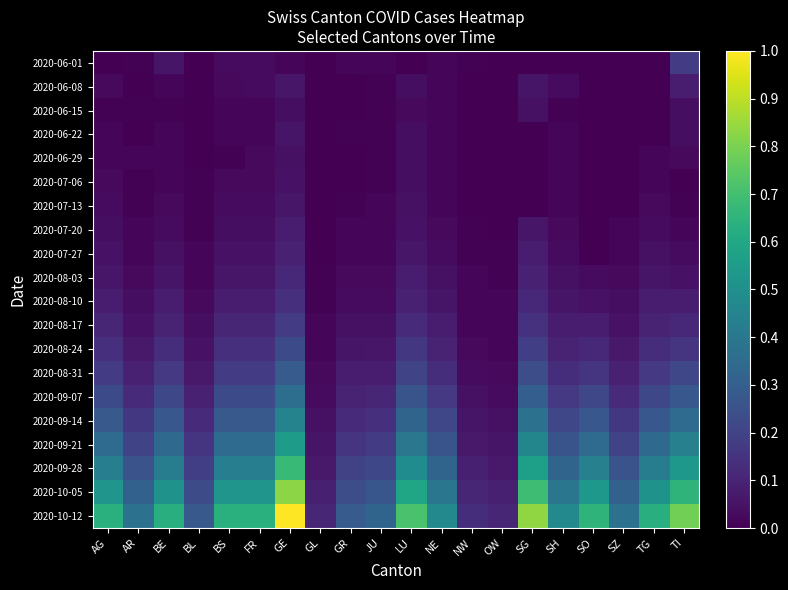

How many data points does each series have?

20